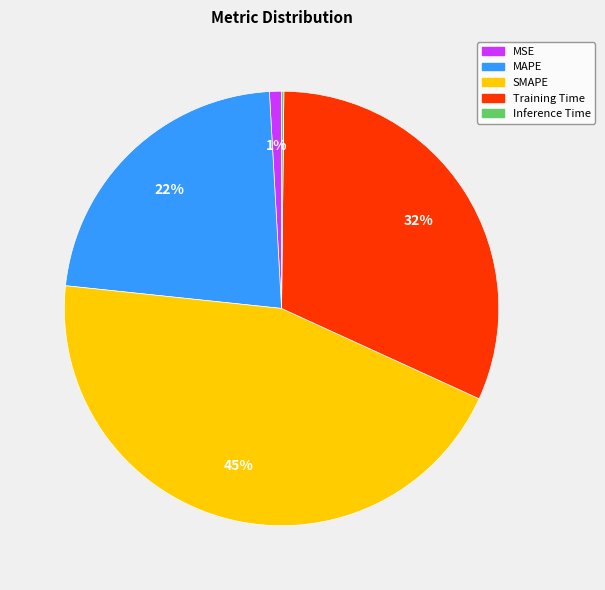

Combined, do SMAPE and MAPE account for over 50%?

Yes